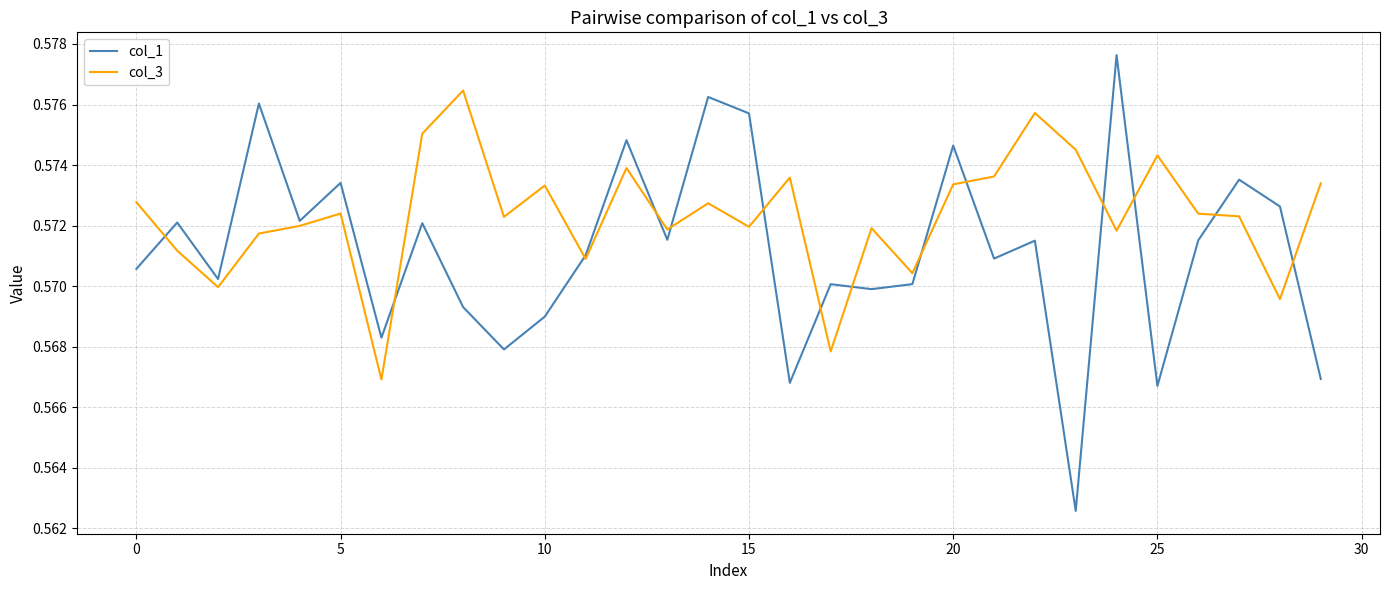

Rank the series by their maximum value, from highest to lowest.

col_1, col_3